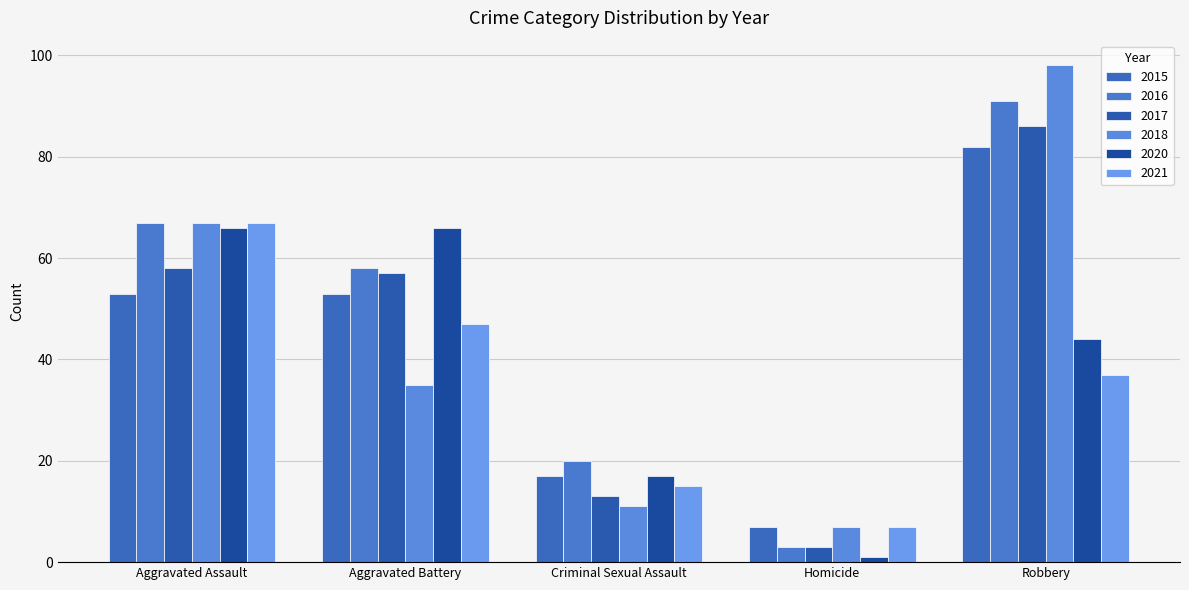

What is the average value of the 2015 series?

42